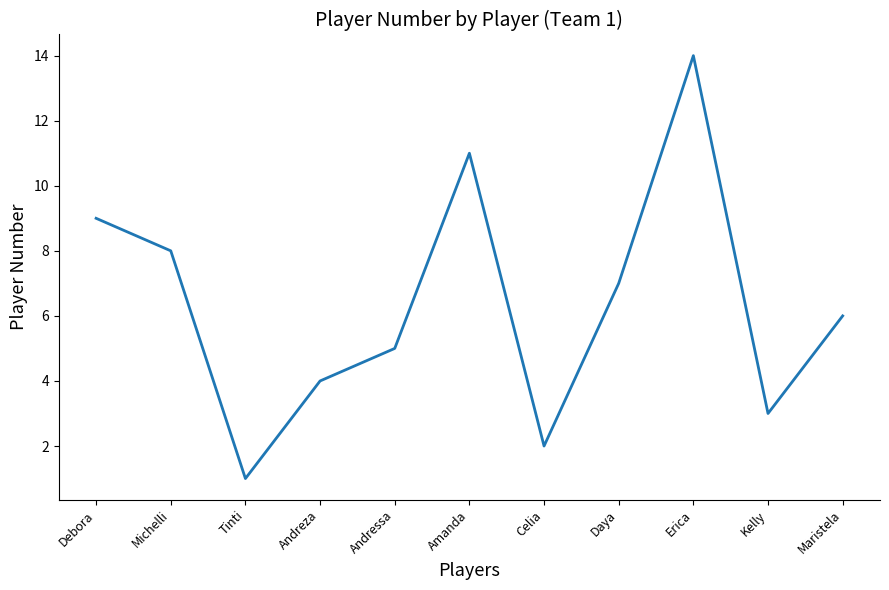

The value at Amanda is 19. True or false?

False